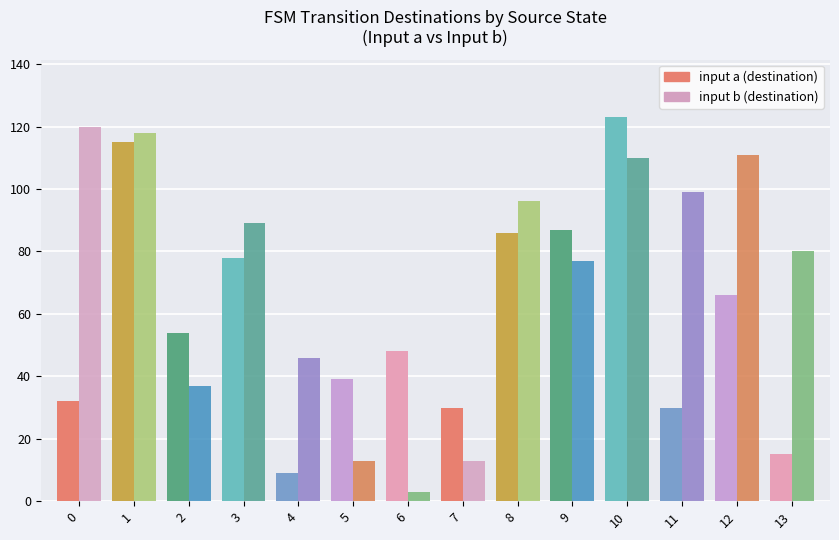

The value of destination_b at 1 is 118. True or false?

True